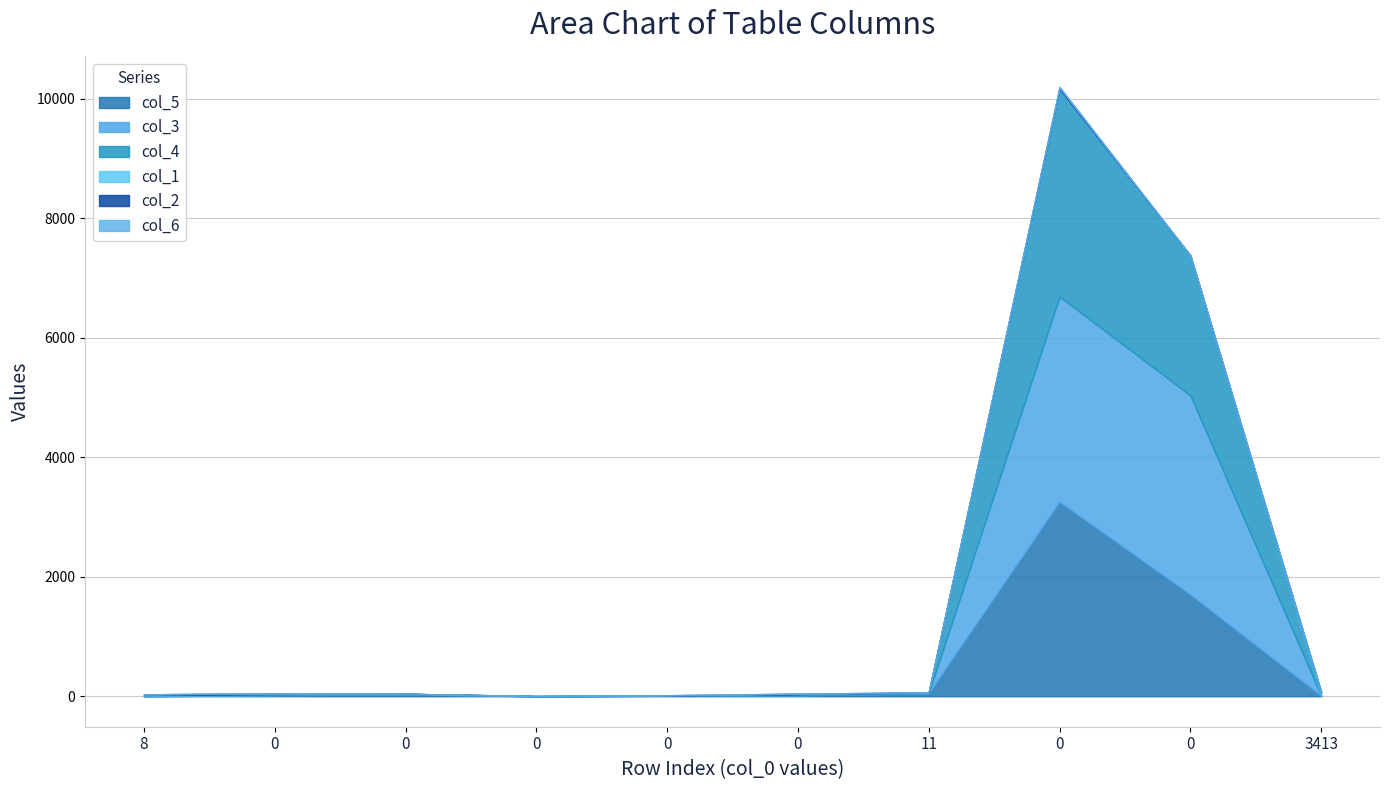

What is the sum of all col_4 values?

5840